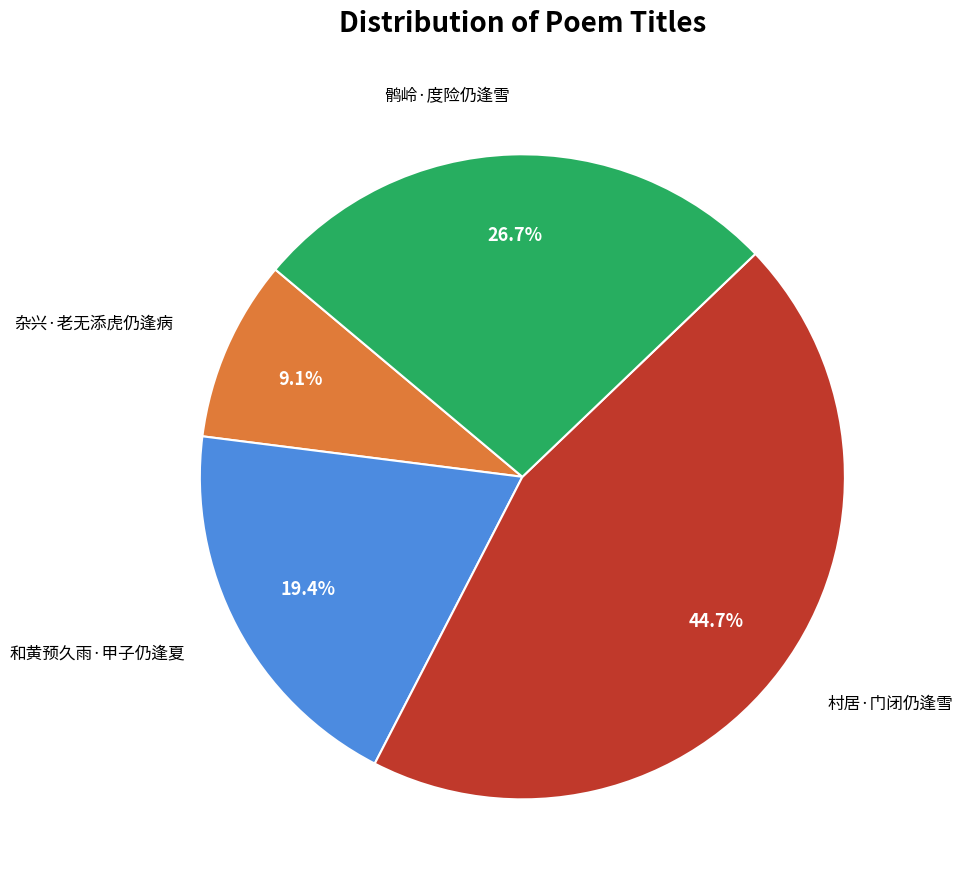

Is there any slice that represents more than half of the pie?

No